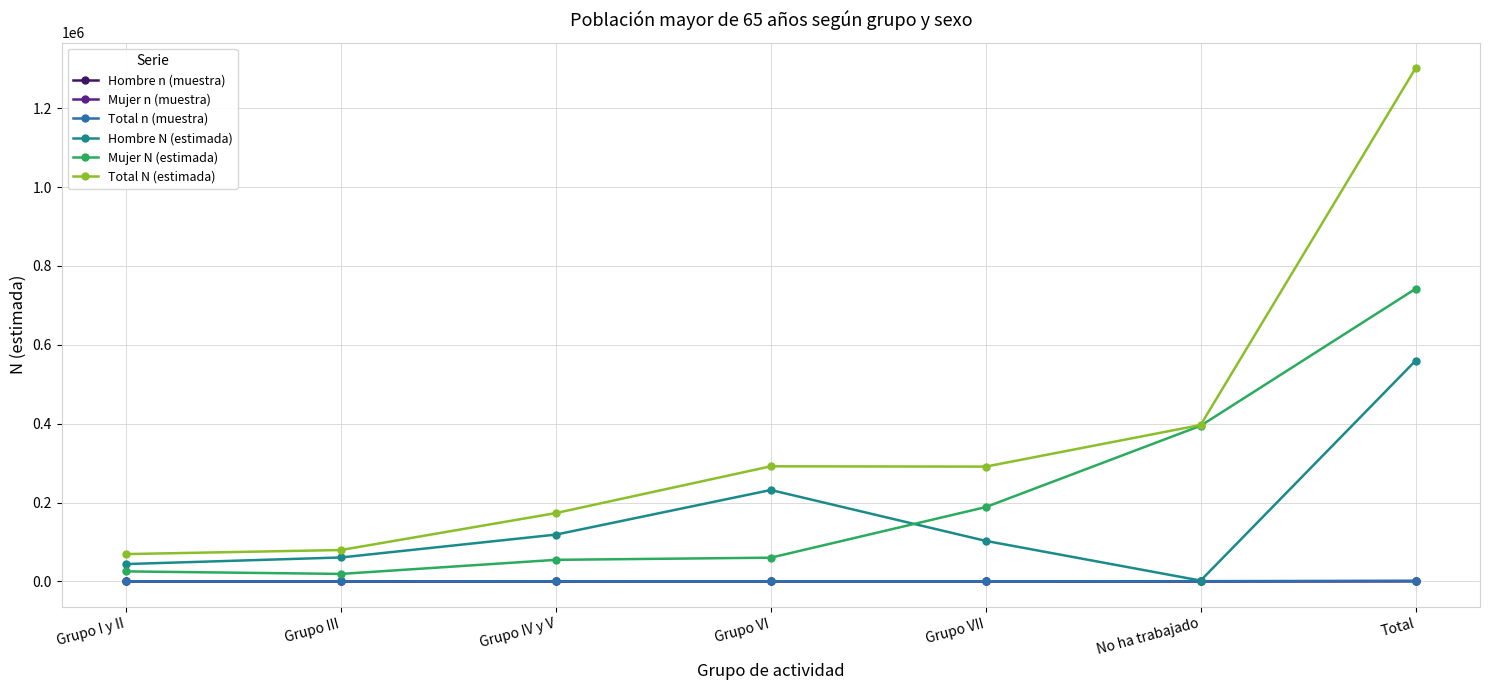

Which series changed the most between Grupo I y II and No ha trabajado?

Mujer N (estimada)